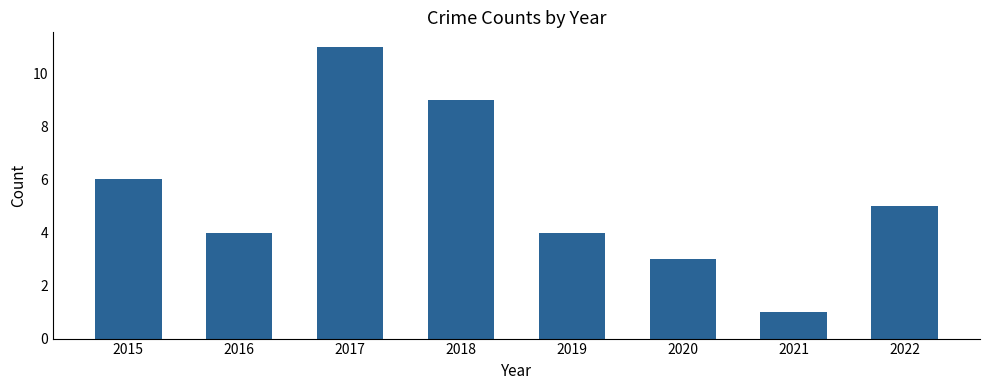

Count the number of categories in the chart.

8